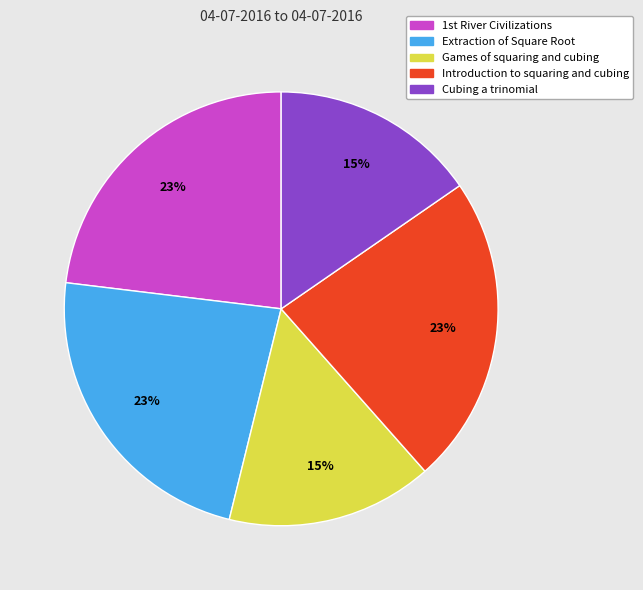

Approximately how many times larger is the value at Introduction to squaring and cubing compared to Cubing a trinomial?

1.5